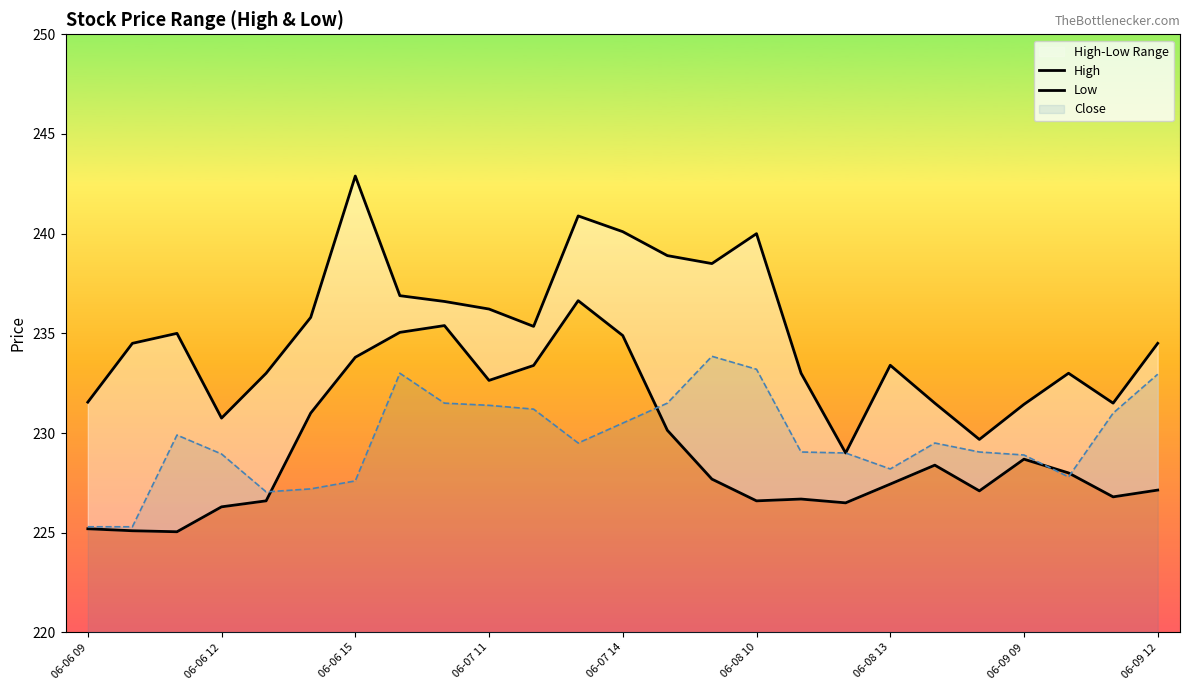

True or false: Close has a value of 72.4 at 06-08 13.

False